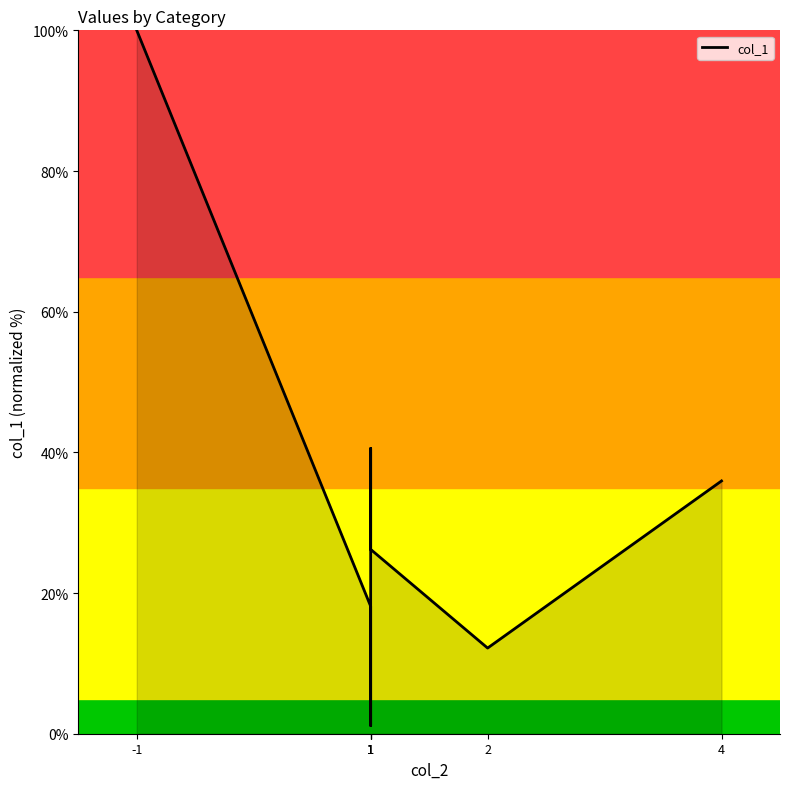

What is the difference between the maximum and minimum values?

98.8